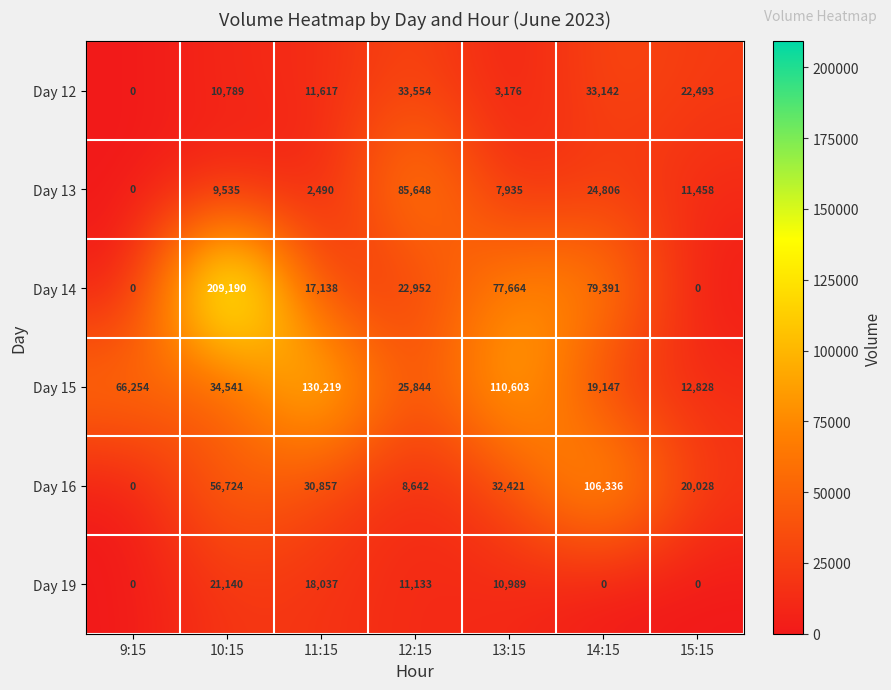

True or false: Day 12 has a value of 11617 at 11:15.

True